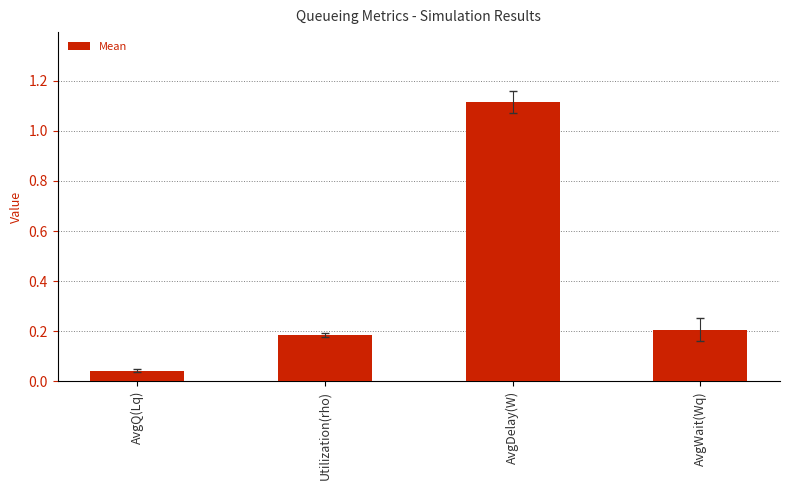

Is it true that the value at Utilization(rho) is 0.1?

False